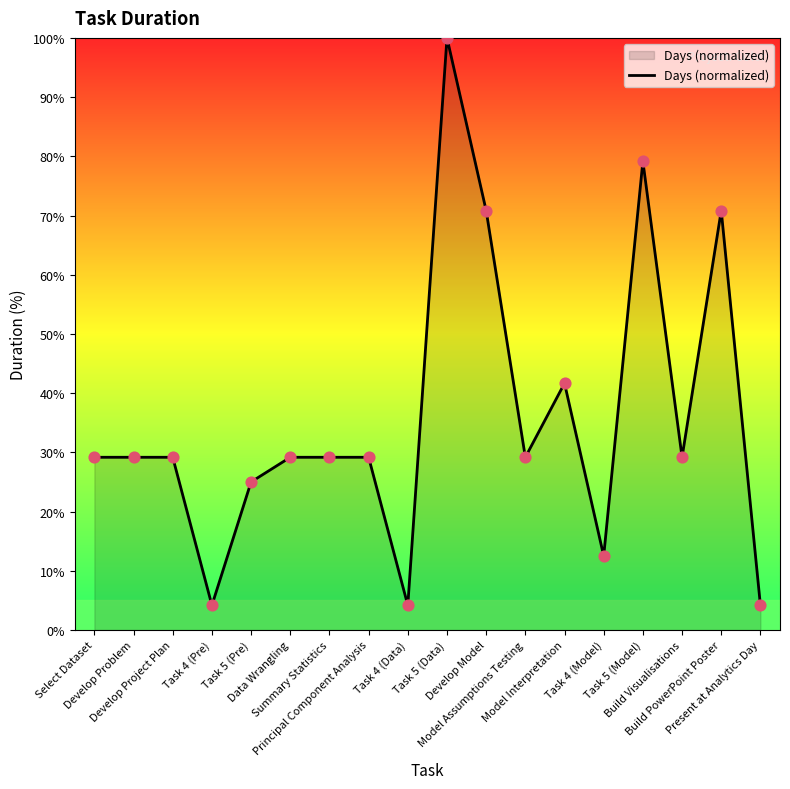

Which has a higher value, Build PowerPoint Poster or Model Assumptions Testing?

Build PowerPoint Poster